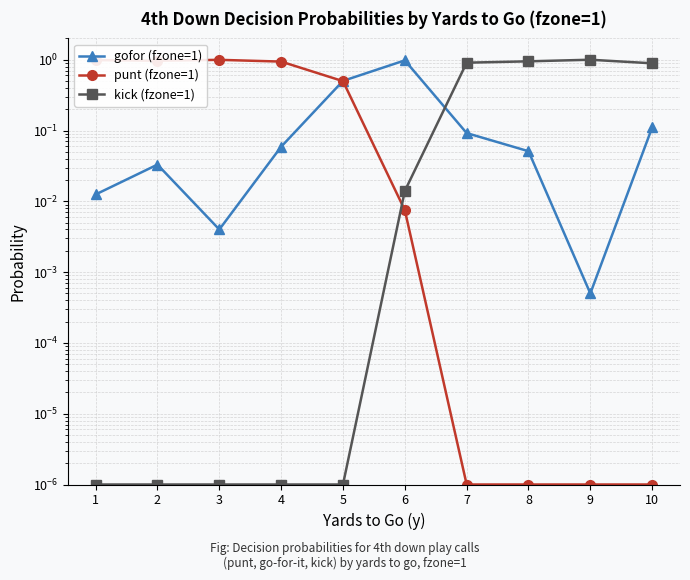

Where do kick (fzone=1) and punt (fzone=1) first cross each other?

5 and 6